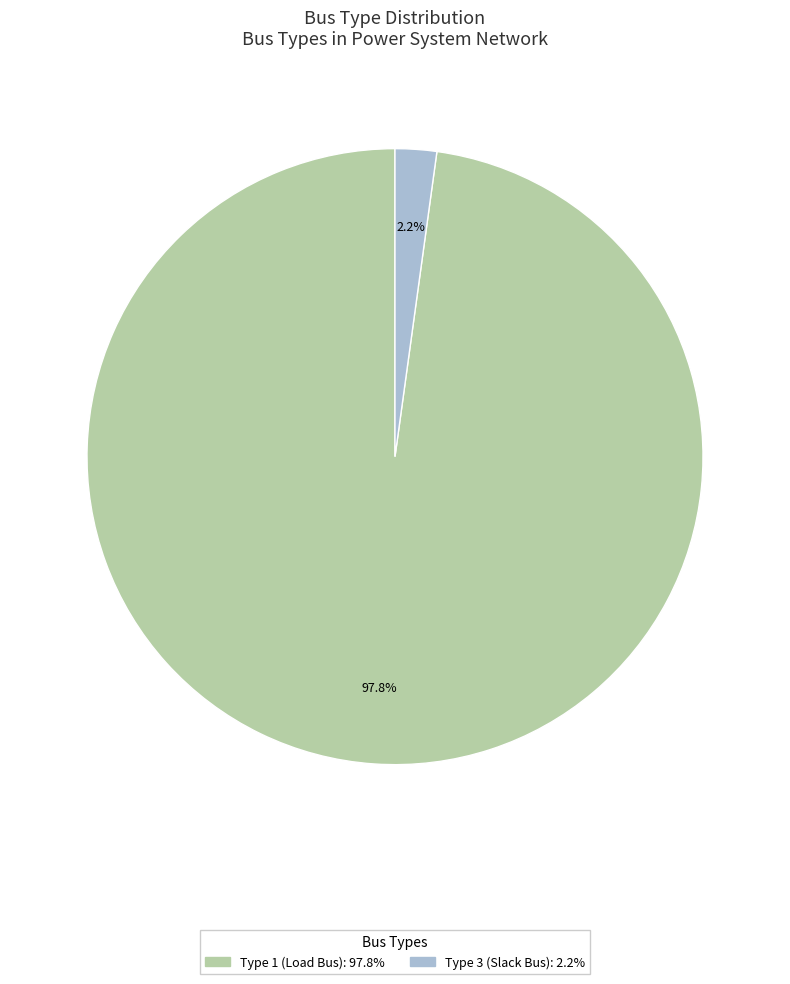

Rank the categories by value from highest to lowest.

Type 1 (Load Bus): 97.8%, Type 3 (Slack Bus): 2.2%